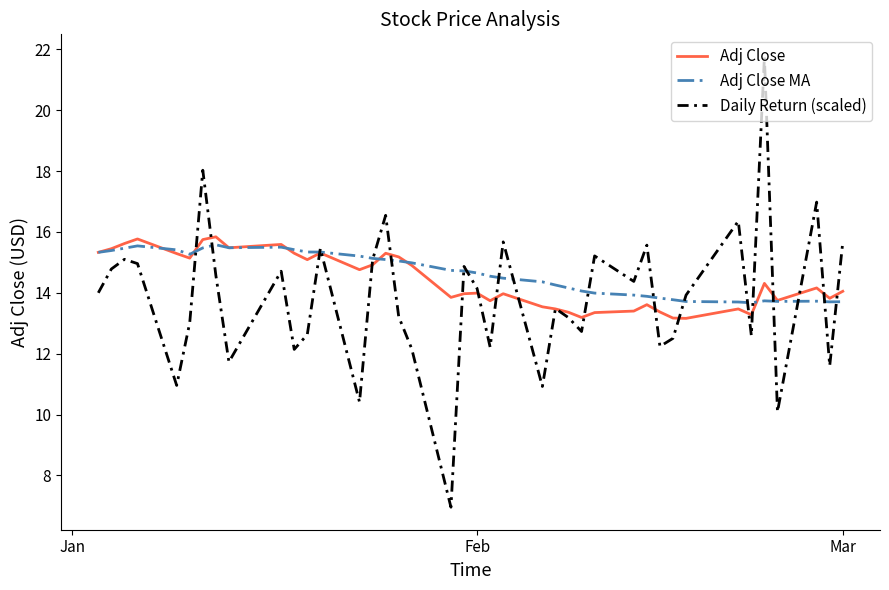

What is the maximum value shown in the chart?

21.8